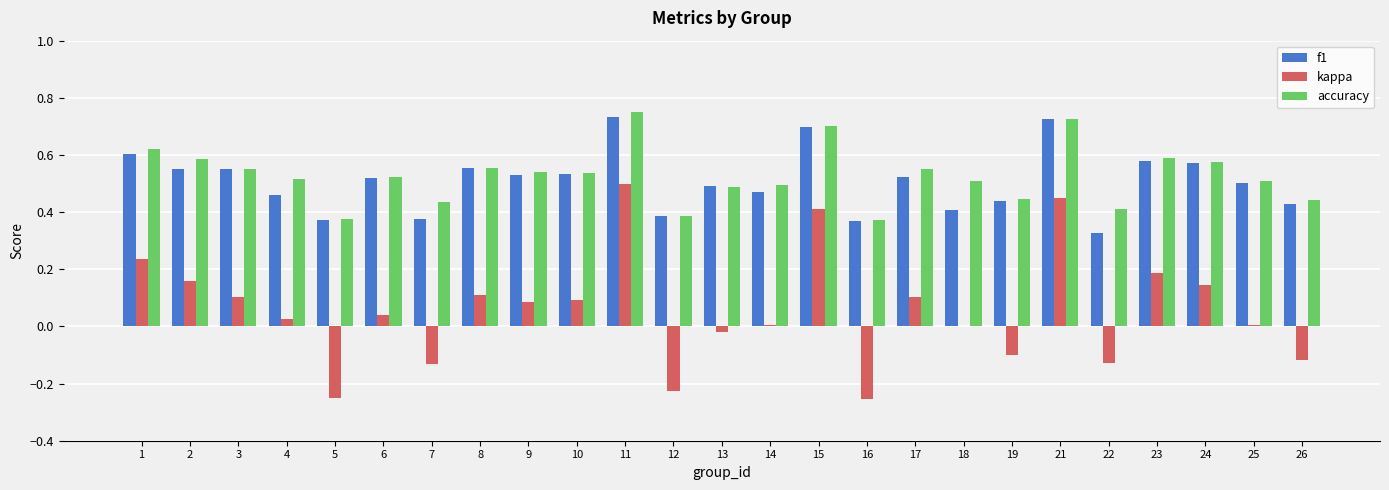

Is the value of accuracy at 9 greater than the value of kappa at 17?

Yes